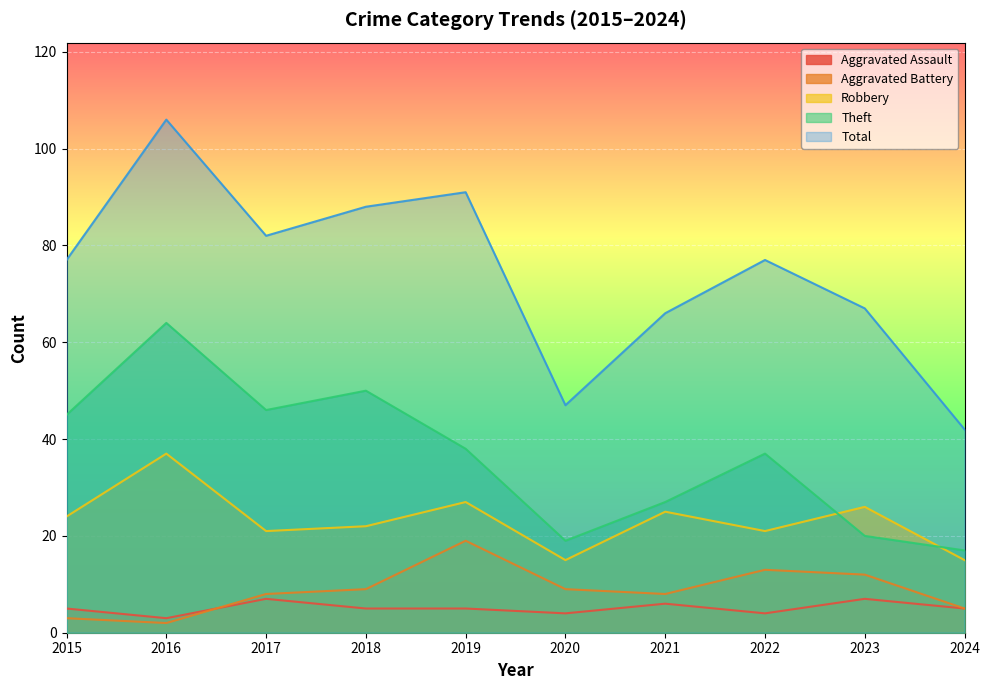

What is the sum of the Theft values at 2024 and 2017?

63